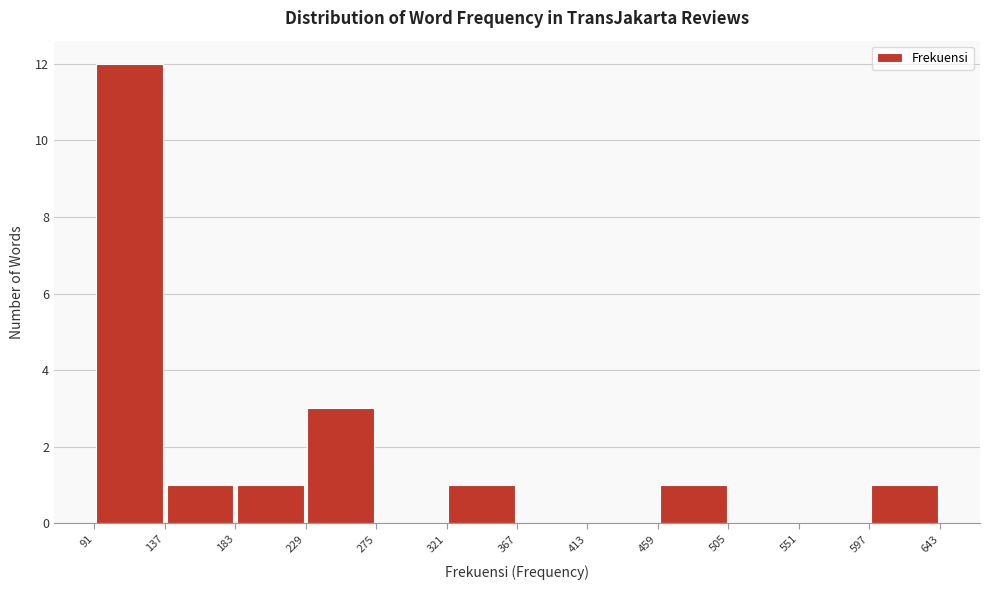

Reading left to right, transcribe this chart: for each bar, give the range it covers on the x-axis and its height. The values are not printed on the chart, so give them approximately, as read against the axis.

91 to 137: 12
137 to 183: 1
183 to 229: 1
229 to 275: 3
275 to 321: 0
321 to 367: 1
367 to 413: 0
413 to 459: 0
459 to 505: 1
505 to 551: 0
551 to 597: 0
597 to 643: 1